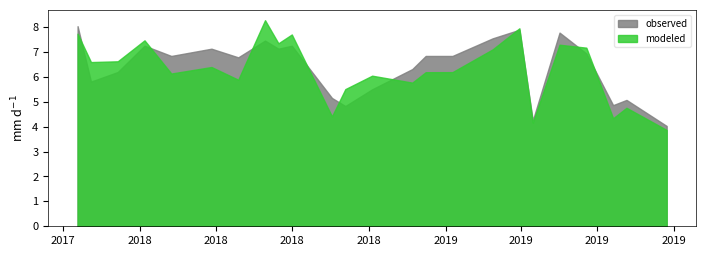

What is the greatest value displayed?

8.3